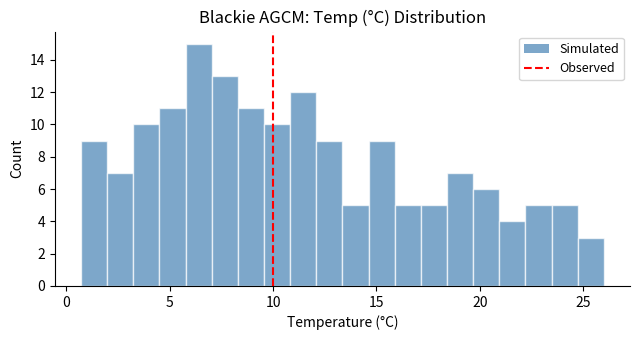

Read against the x-axis, roughly where is the centre of the tallest bar?

6.5